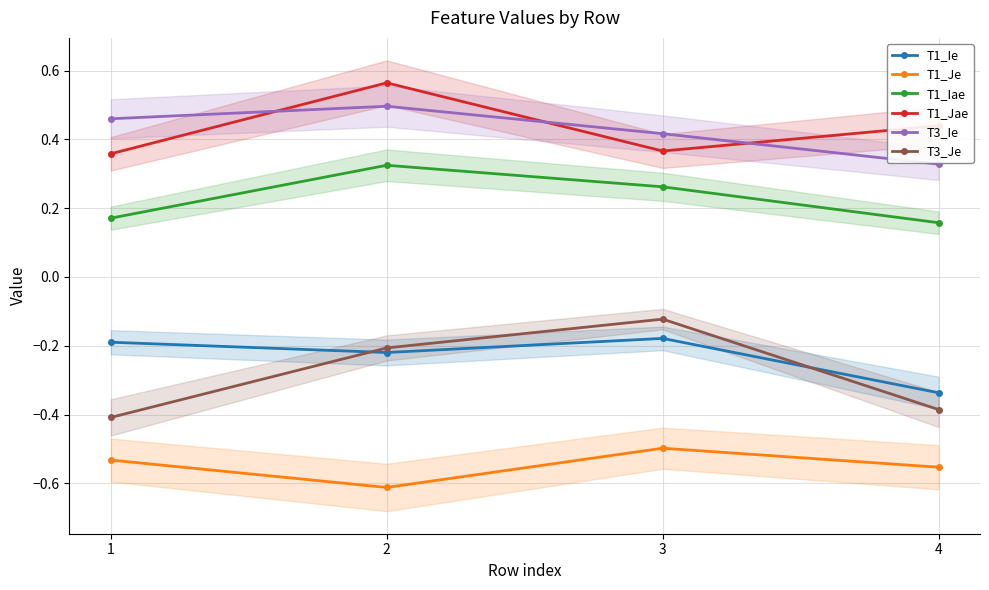

True or false: T1_Ie and T1_Jae cross at least once.

False